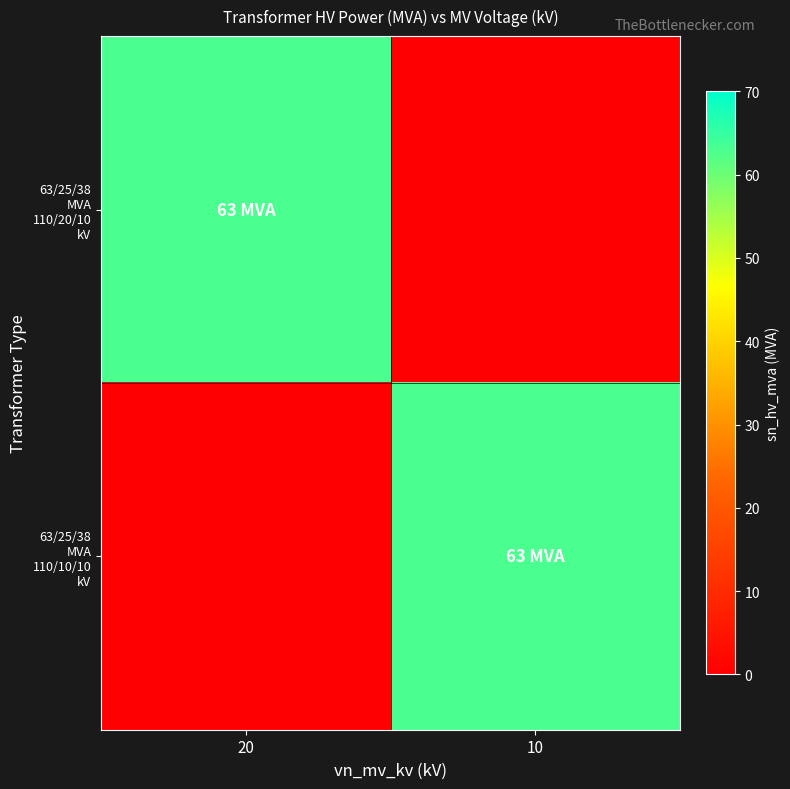

What is the difference between the highest and lowest values at 10?

63